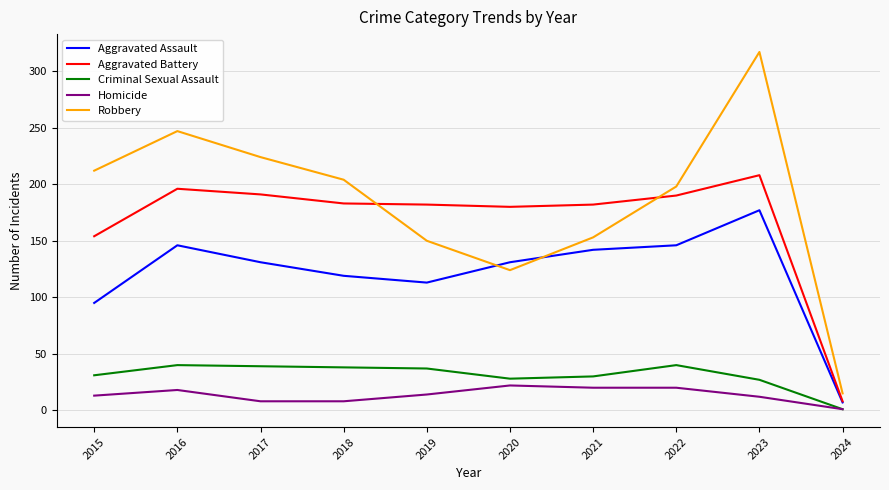

True or false: Homicide and Robbery cross at least once.

False